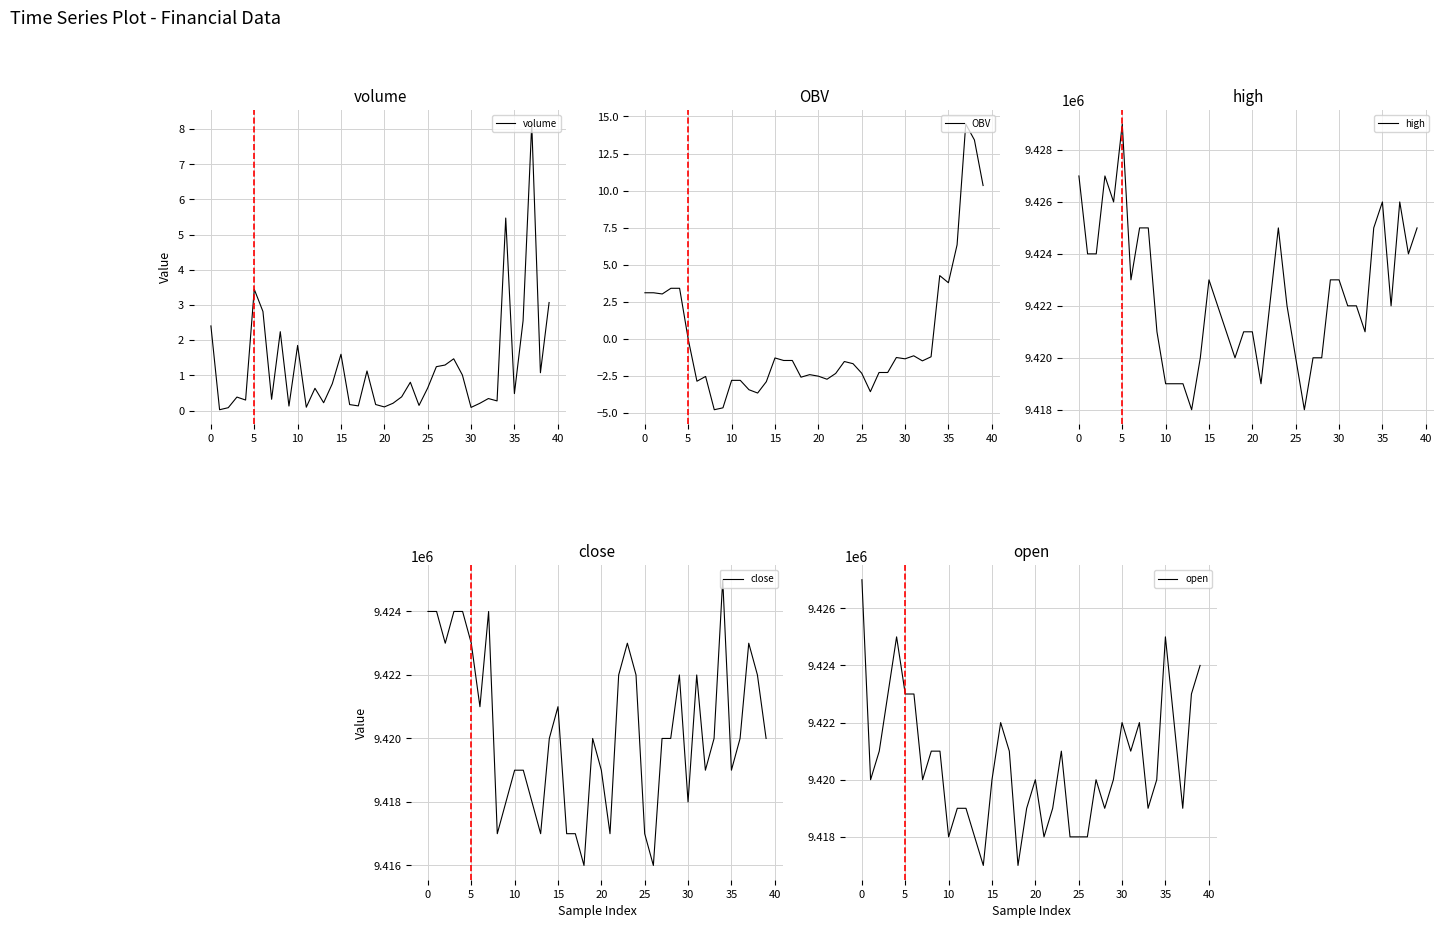

What is the highest value of the close series?

9425000